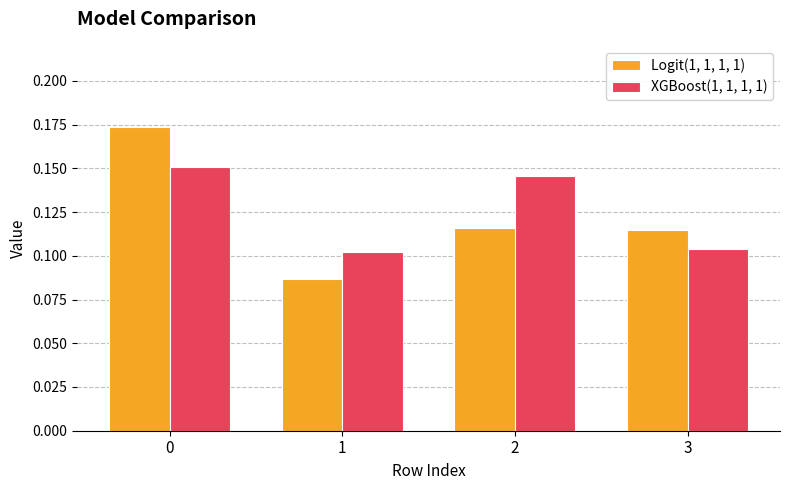

Count the Logit(1, 1, 1, 1) values in the range 0 to 1.

4